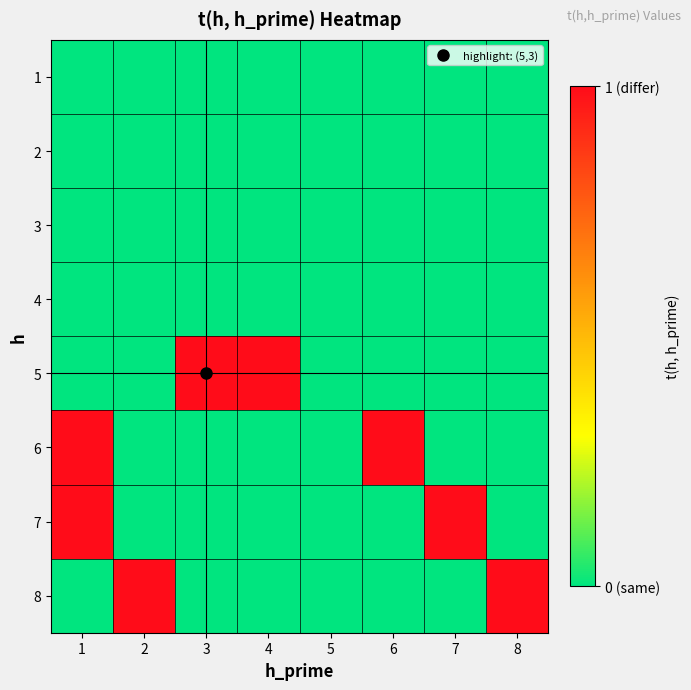

At 6, list the series in order from largest to smallest.

6, 1, 2, 3, 4, 5, 7, 8